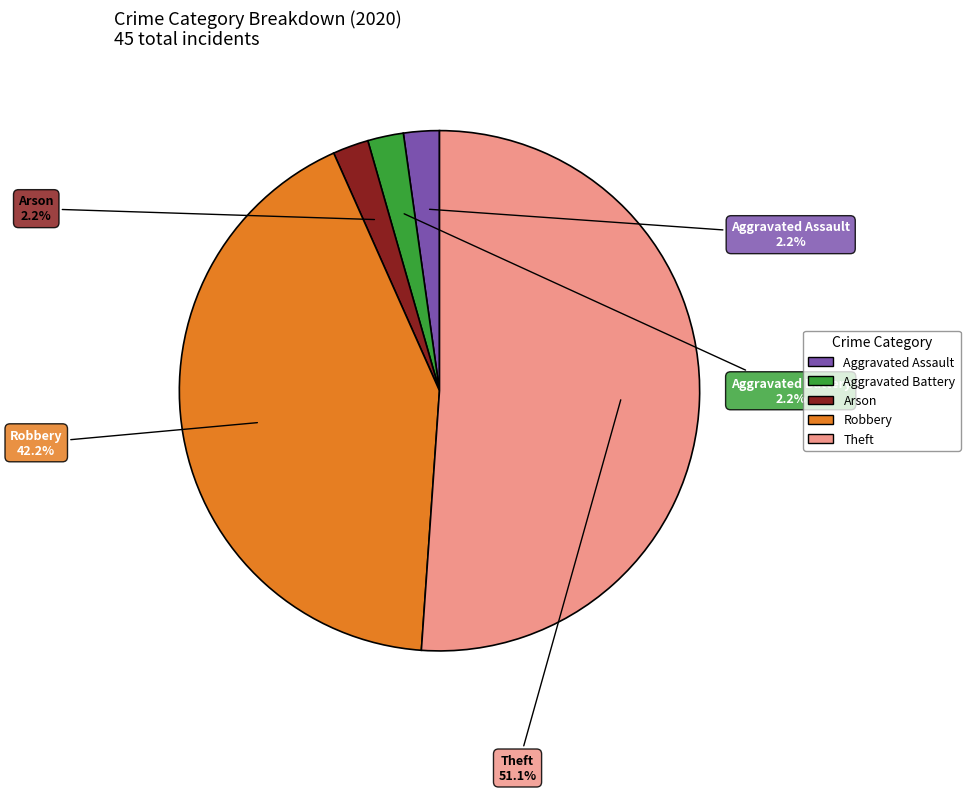

Combined, do Theft and Aggravated Battery account for over 50%?

Yes